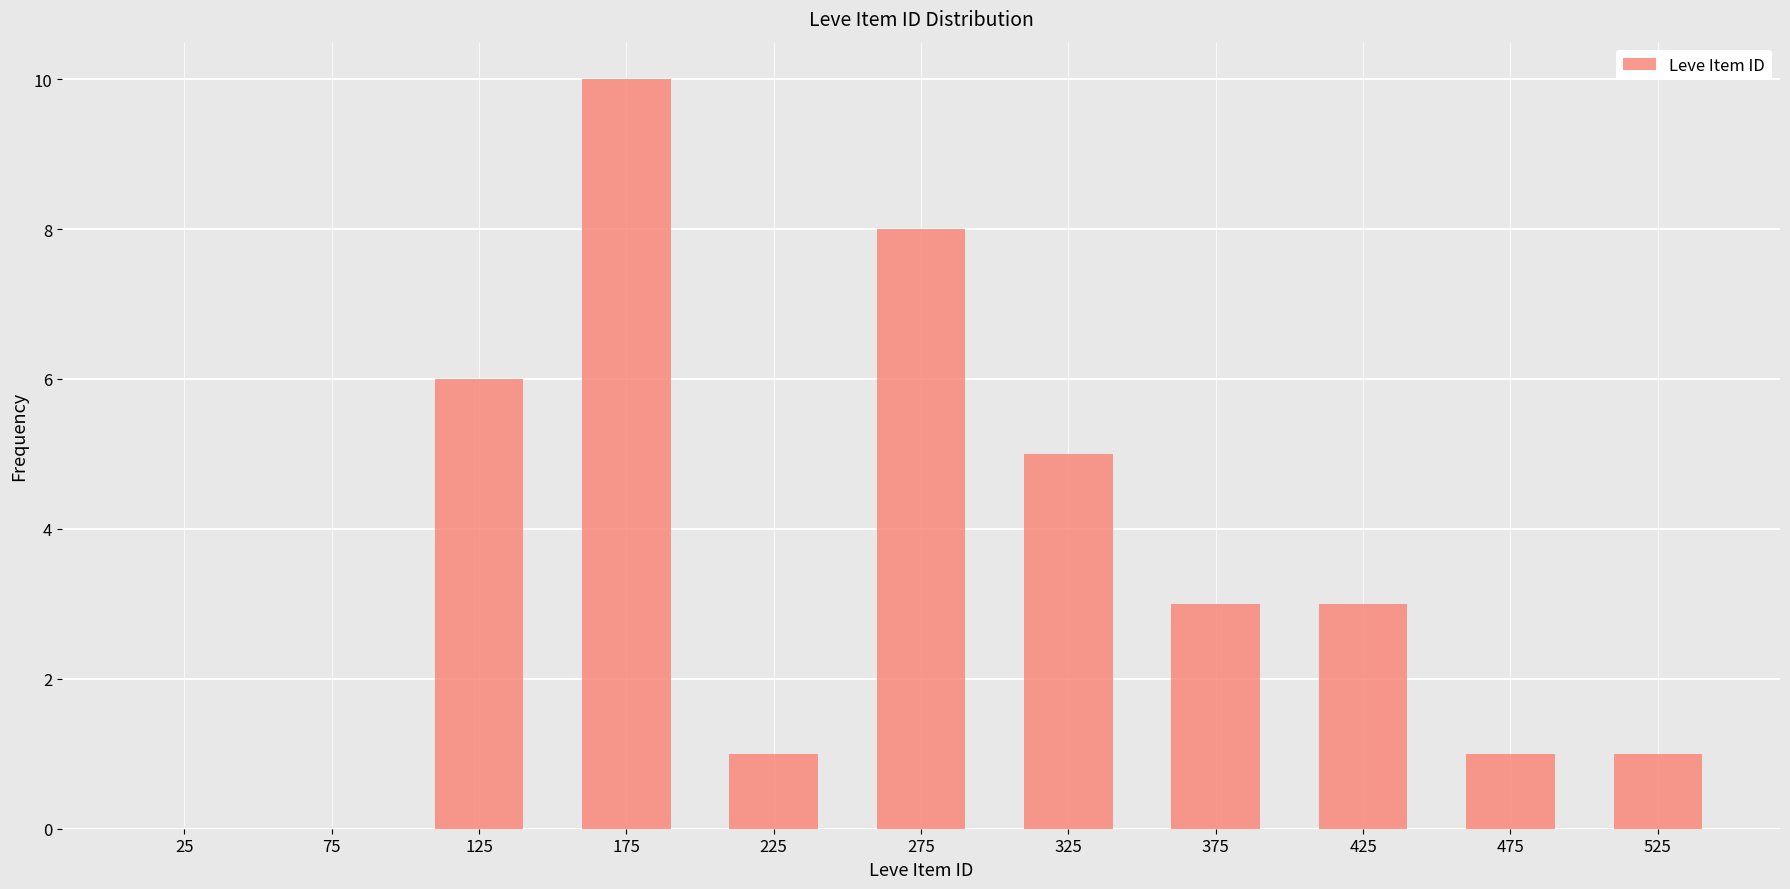

Reading left to right, transcribe this chart: for each bar, give the range it covers on the x-axis and its height. The values are not printed on the chart, so give them approximately, as read against the axis.

0 to 50: 0
50 to 100: 0
100 to 150: 6
150 to 200: 10
200 to 250: 1
250 to 300: 8
300 to 350: 5
350 to 400: 3
400 to 450: 3
450 to 500: 1
500 to 550: 1